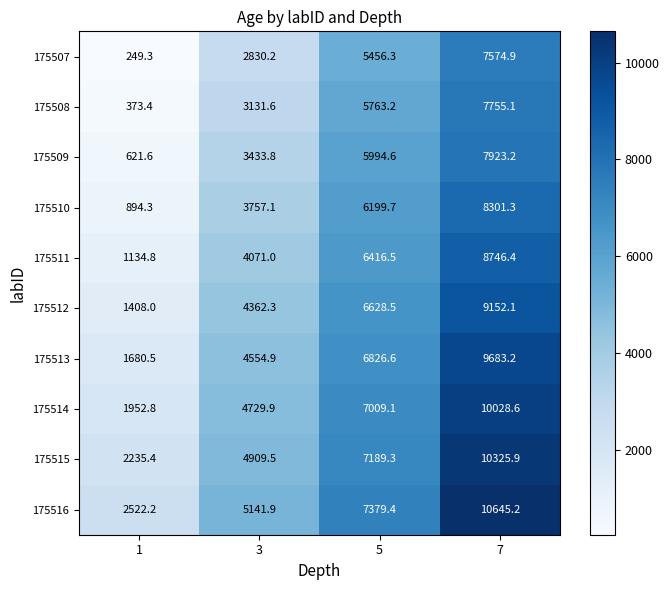

What is the difference between the second highest and second lowest values in the 175509 series?

2560.8